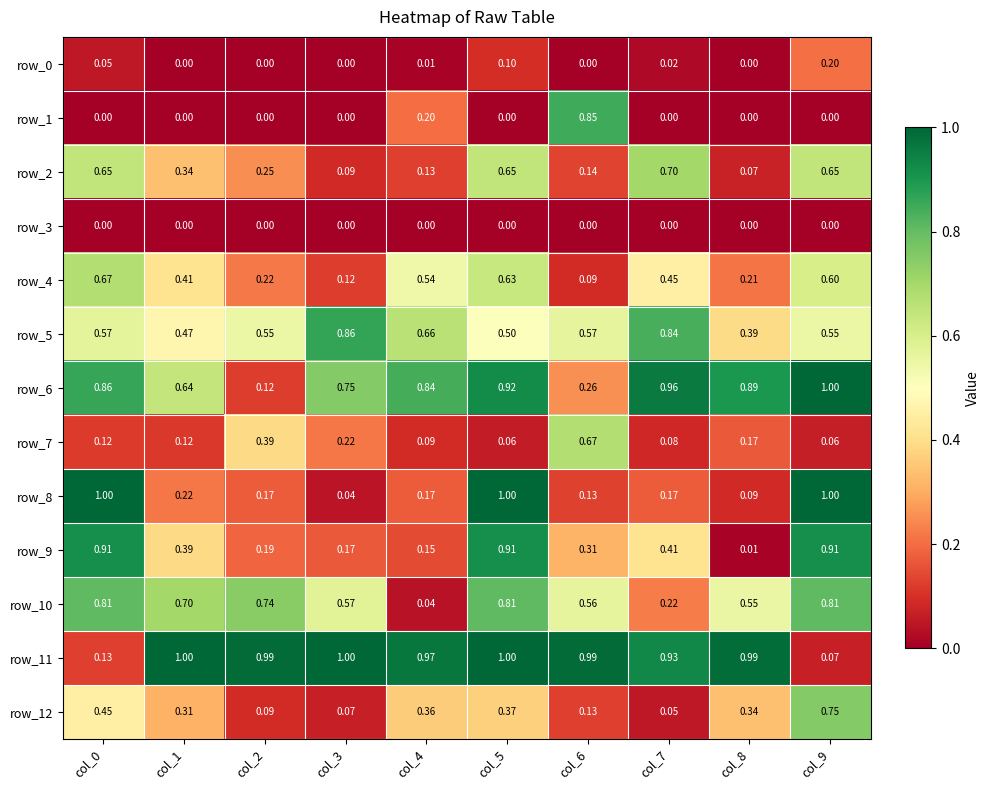

Is the value of row_9 at col_6 greater than the value of row_8 at col_7?

Yes